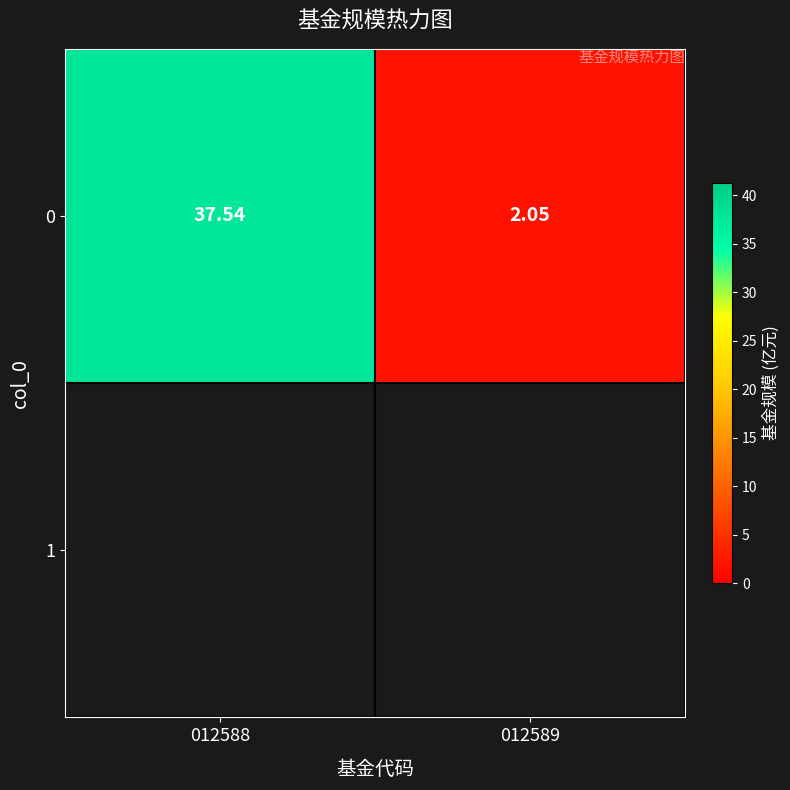

What is the difference between the maximum and minimum values?

35.5